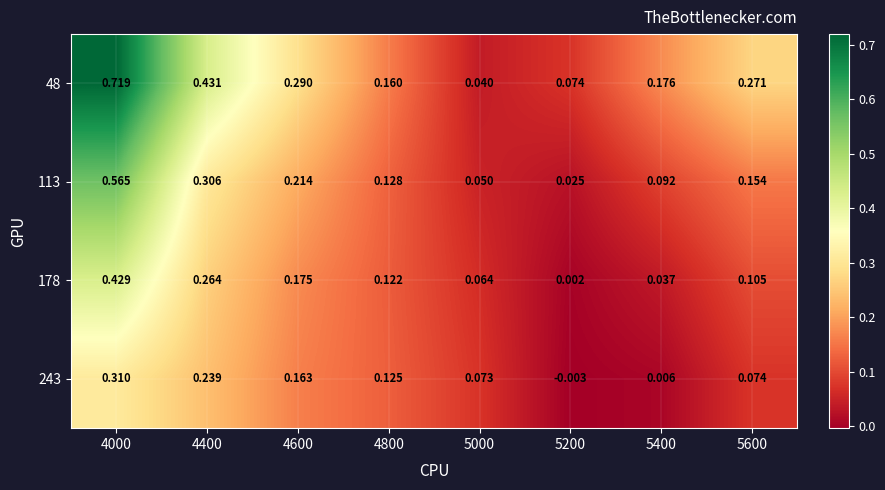

Is the value of 48 at 4400 greater than the value of 178 at 4600?

Yes